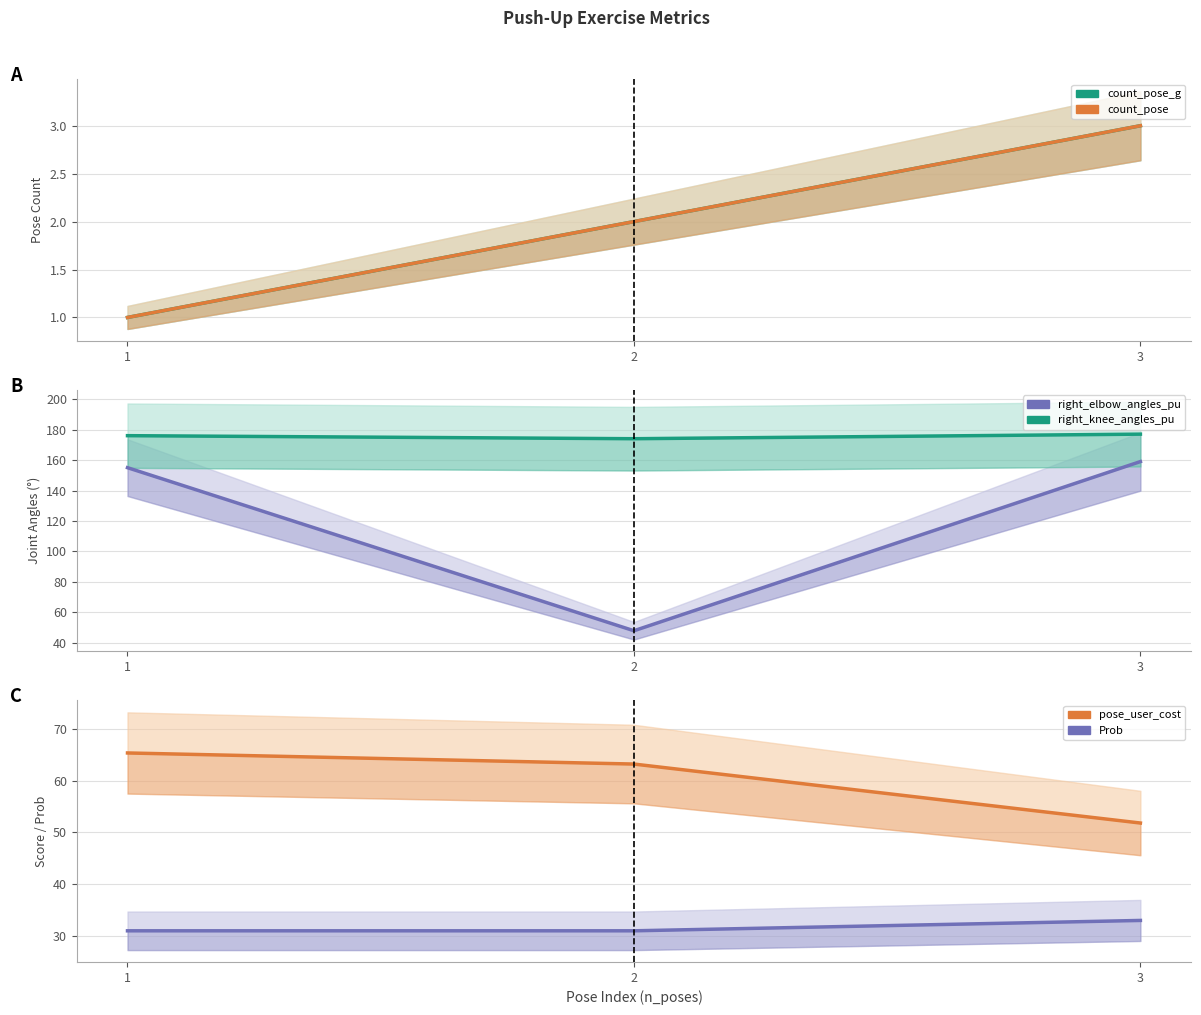

Which label corresponds to the largest value in the chart?

3